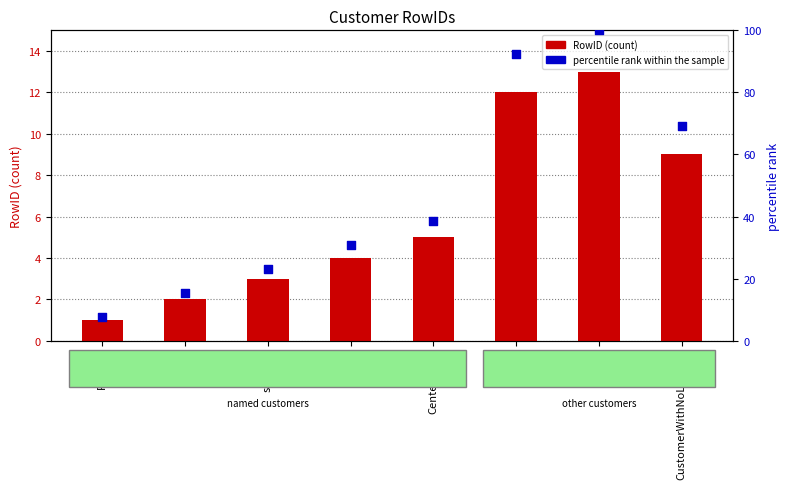

Which series has the widest spread of Y values?

percentile rank within the sample